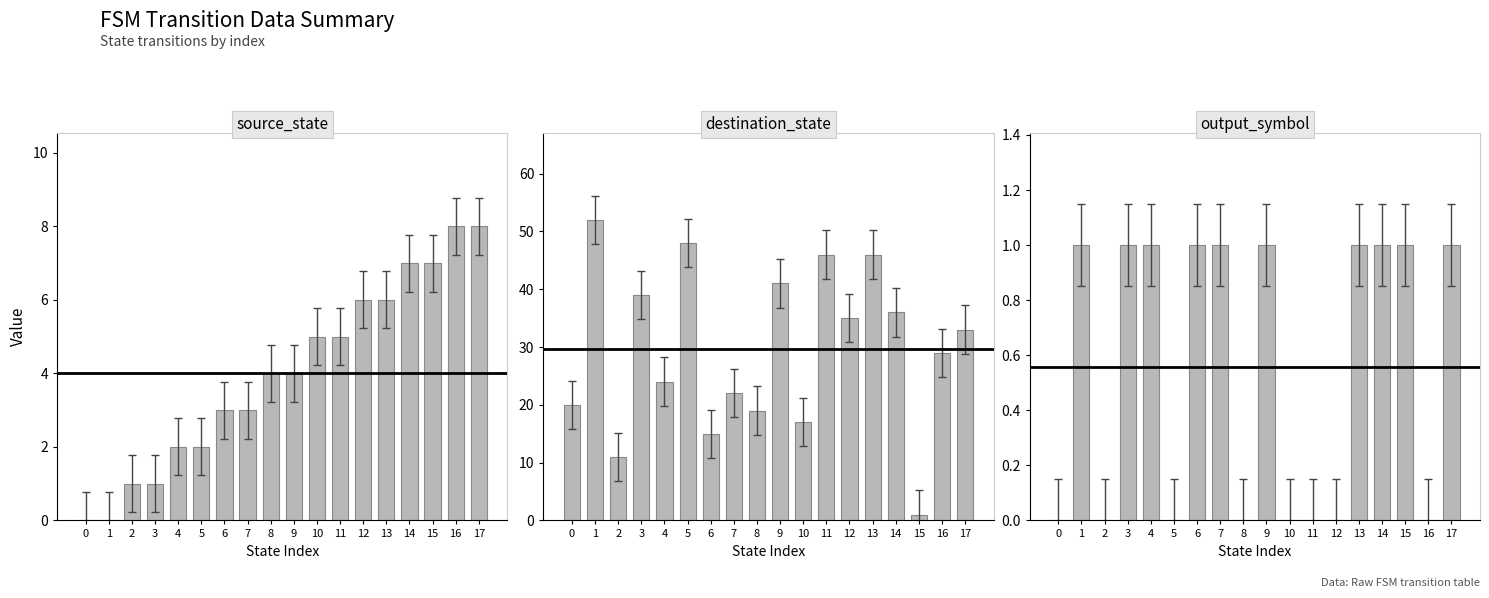

How many data points in destination_state are above 33?

8